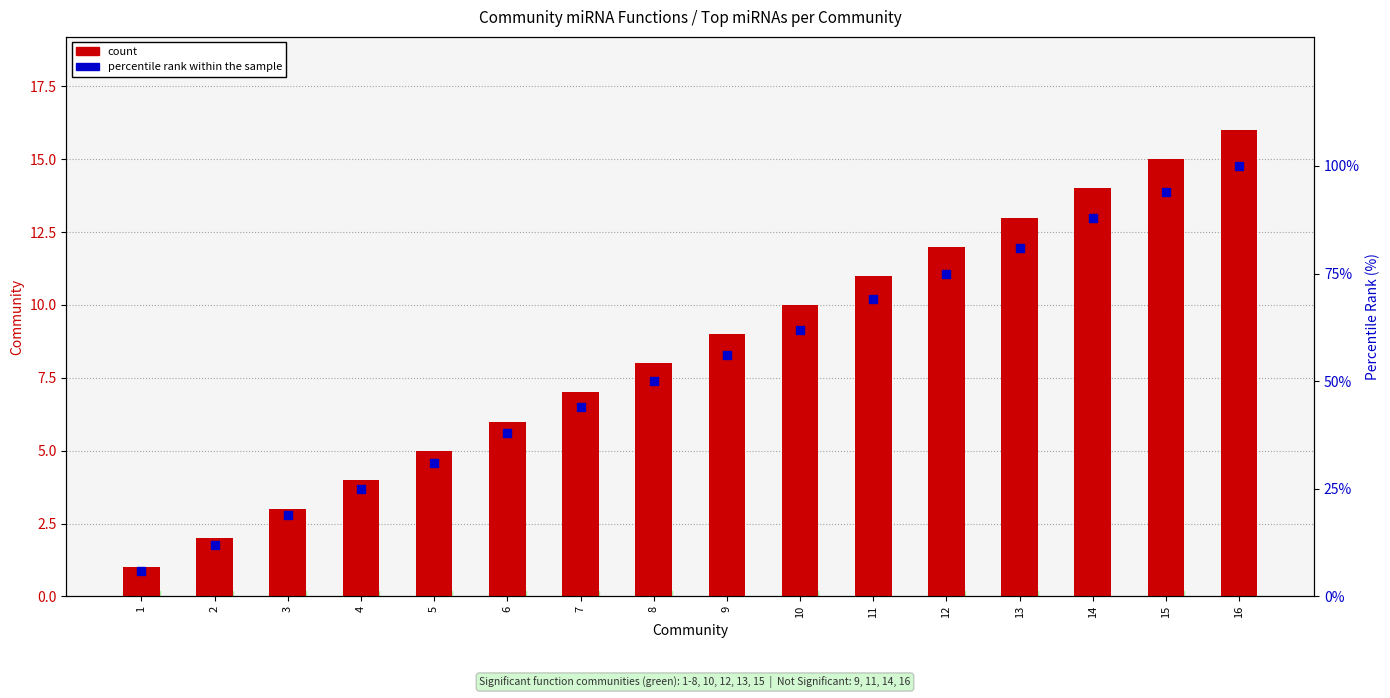

At how many categories does at least one series exceed 59?

7